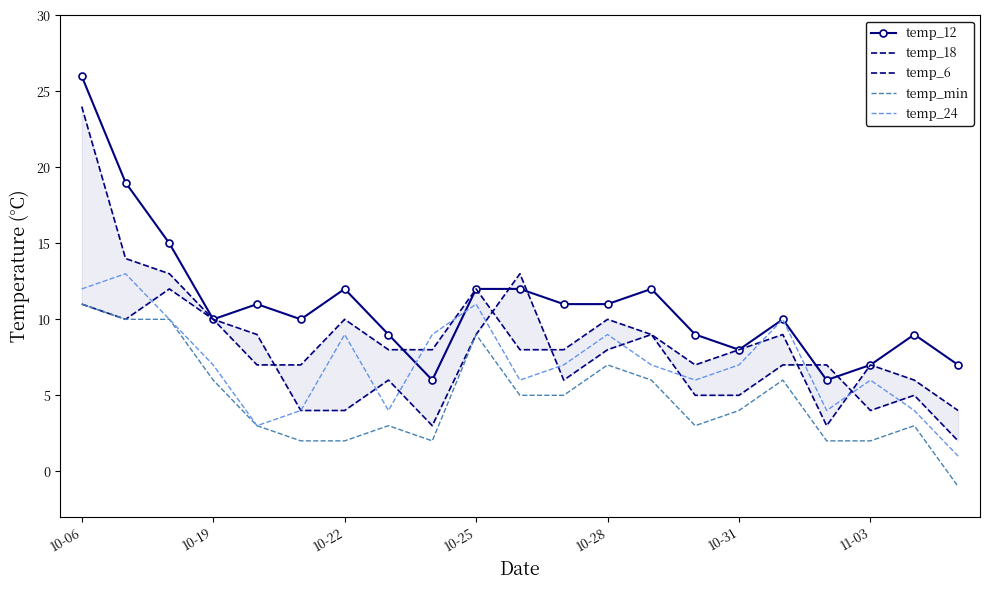

At which category does the chart reach its minimum across all series?

20